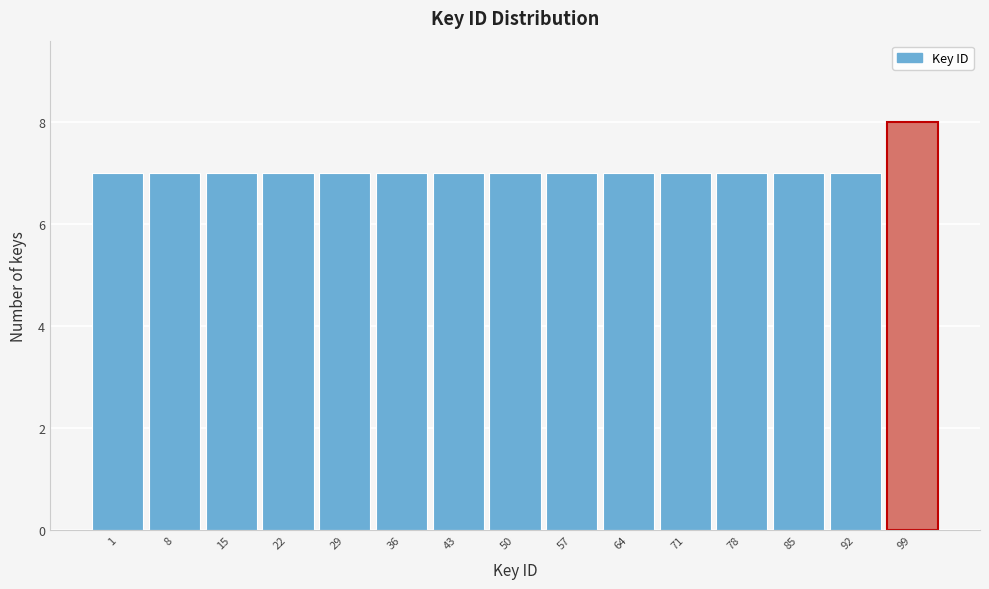

Reading left to right, list all the values displayed in this chart.

7	7	7	7	7	7	7	7	7	7	7	7	7	7	8